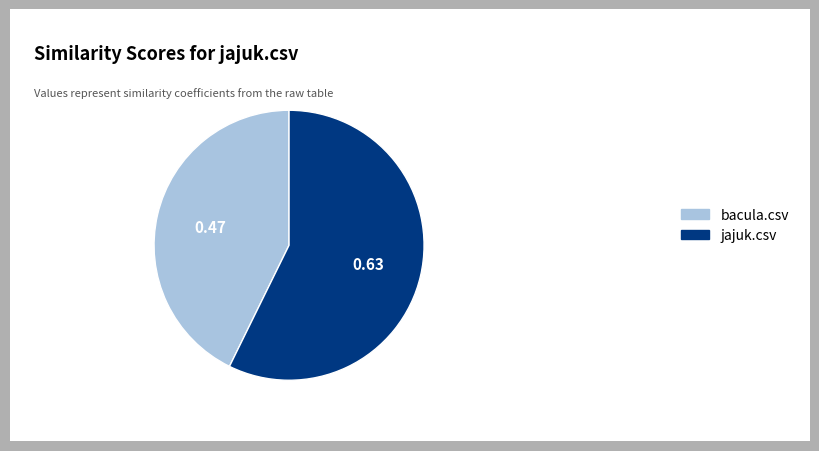

Is the sum of bacula.csv and jajuk.csv greater than half?

Yes